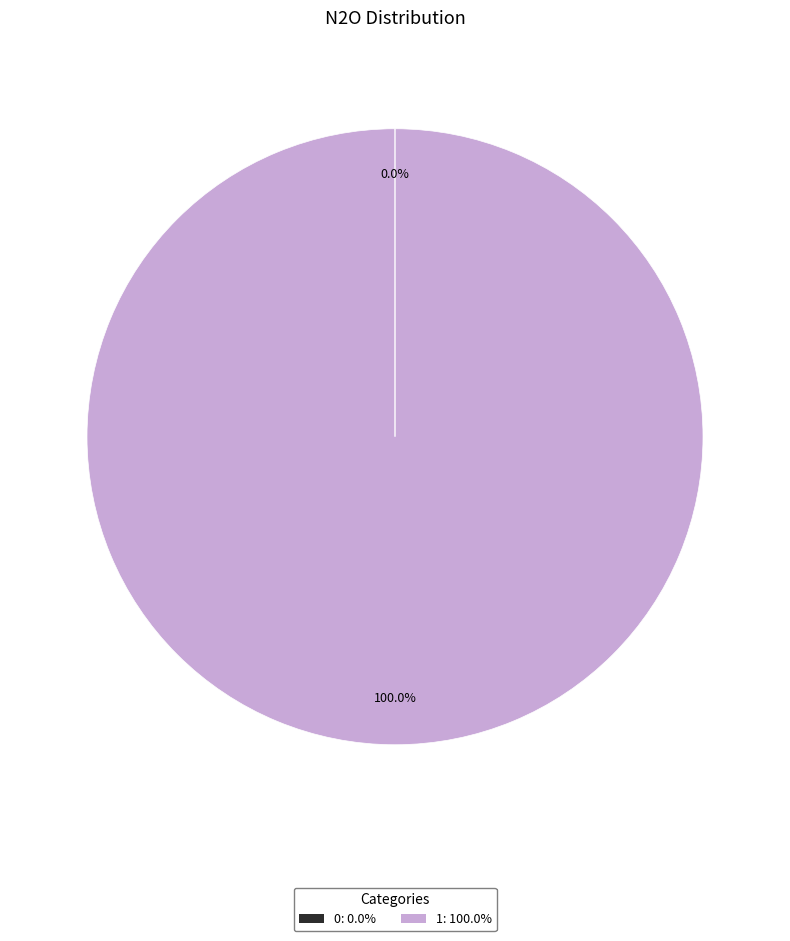

Which category accounts for the majority?

1